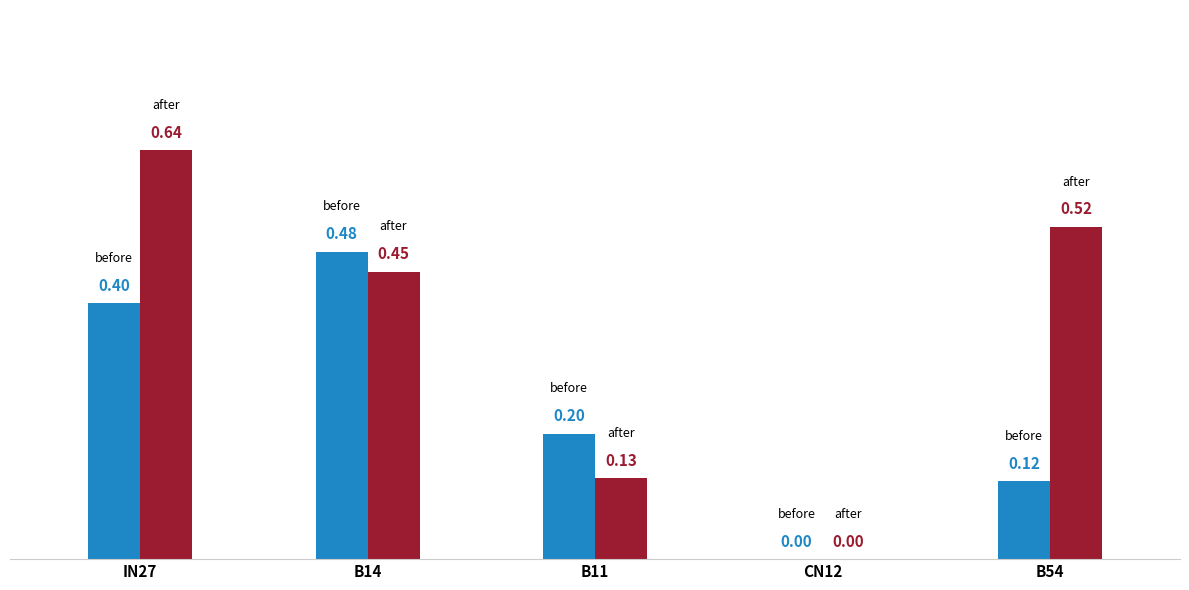

What is the total value across all series at IN27?

1.0